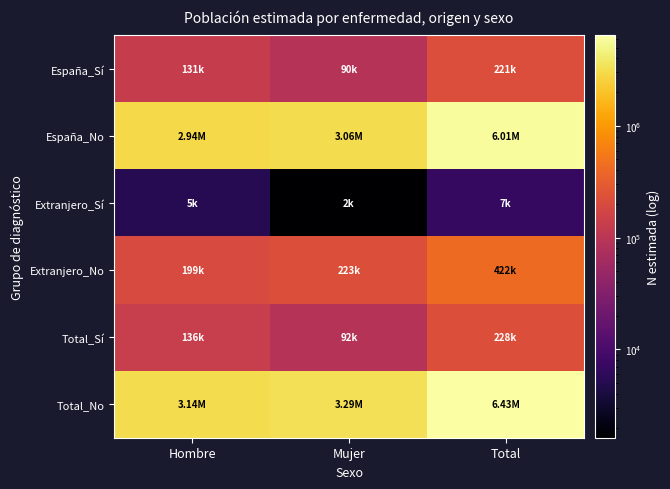

Which series changed the most between Hombre and Total?

Total_No